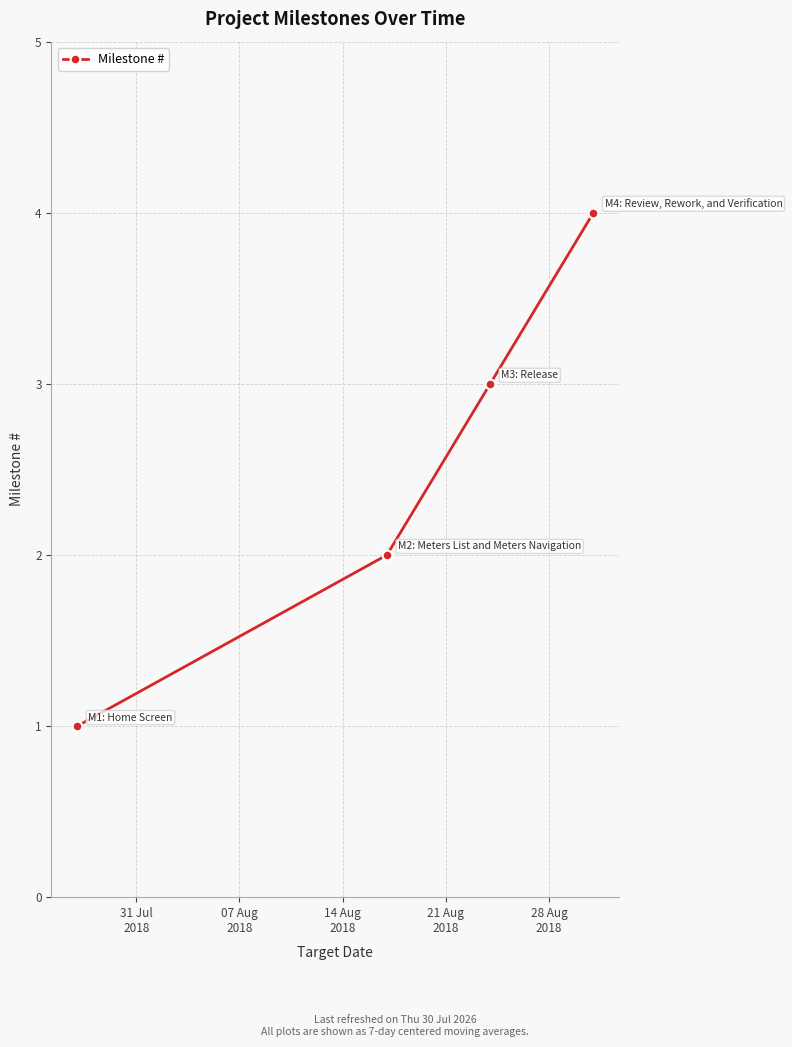

How many lines are shown in the chart?

1